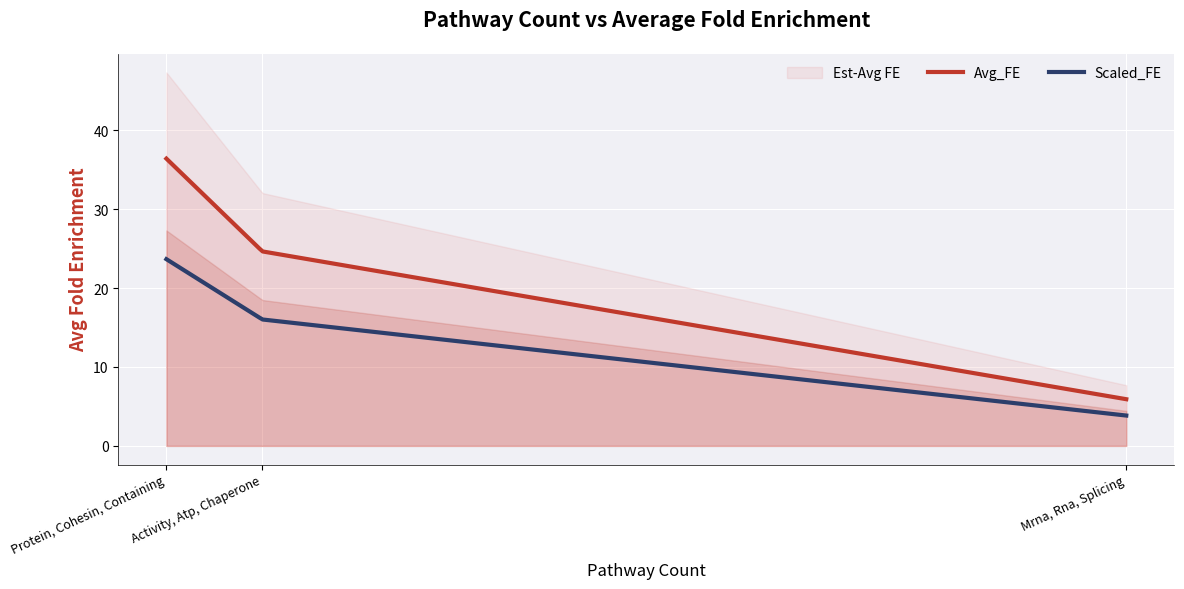

What is the difference between the values at Mrna, Rna, Splicing and Activity, Atp, Chaperone?

18.7